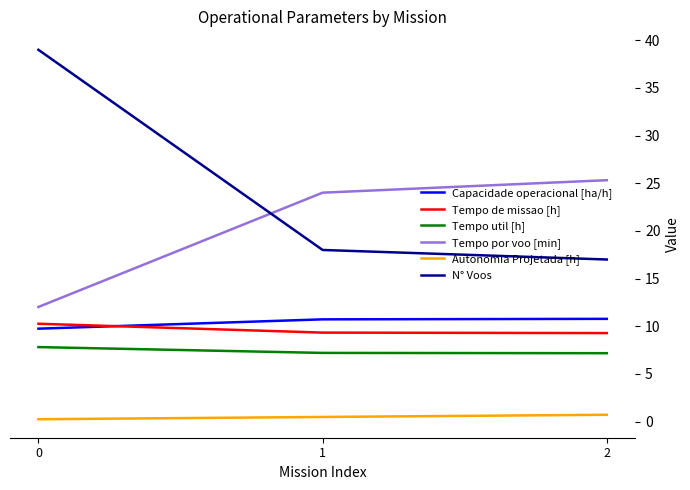

Between 0 and 2, which series saw the biggest shift?

N° Voos